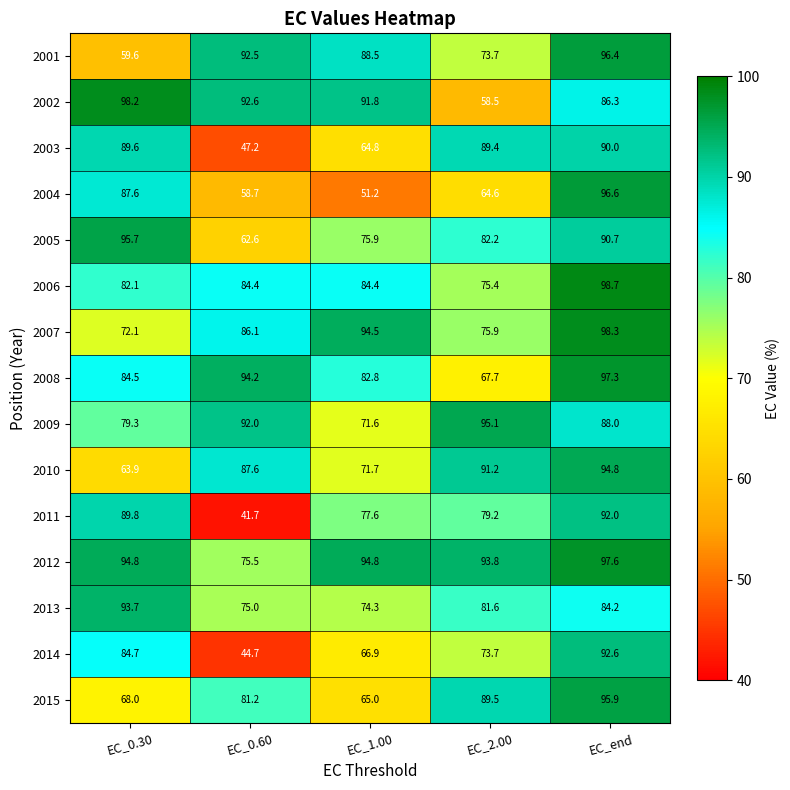

At which label does 2014 first exceed 73?

EC_0.30